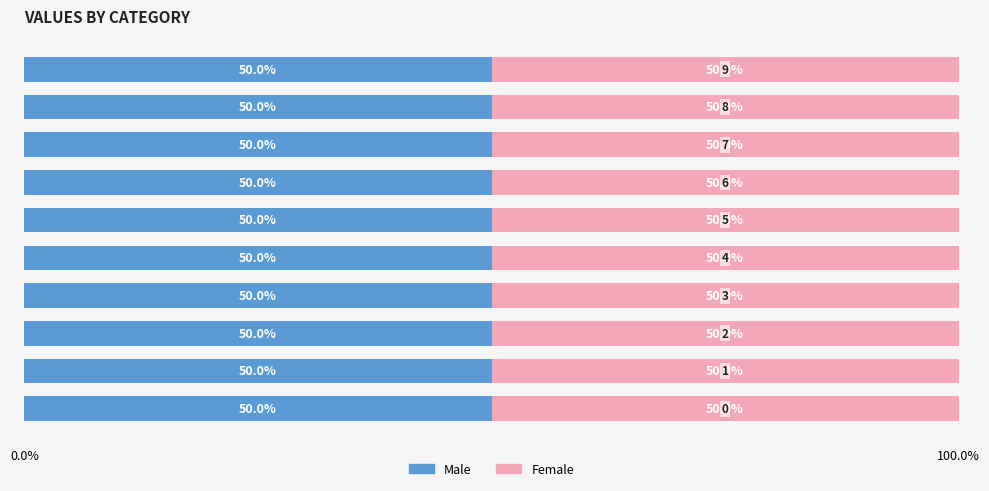

Between 8 and 9, which is larger?

8